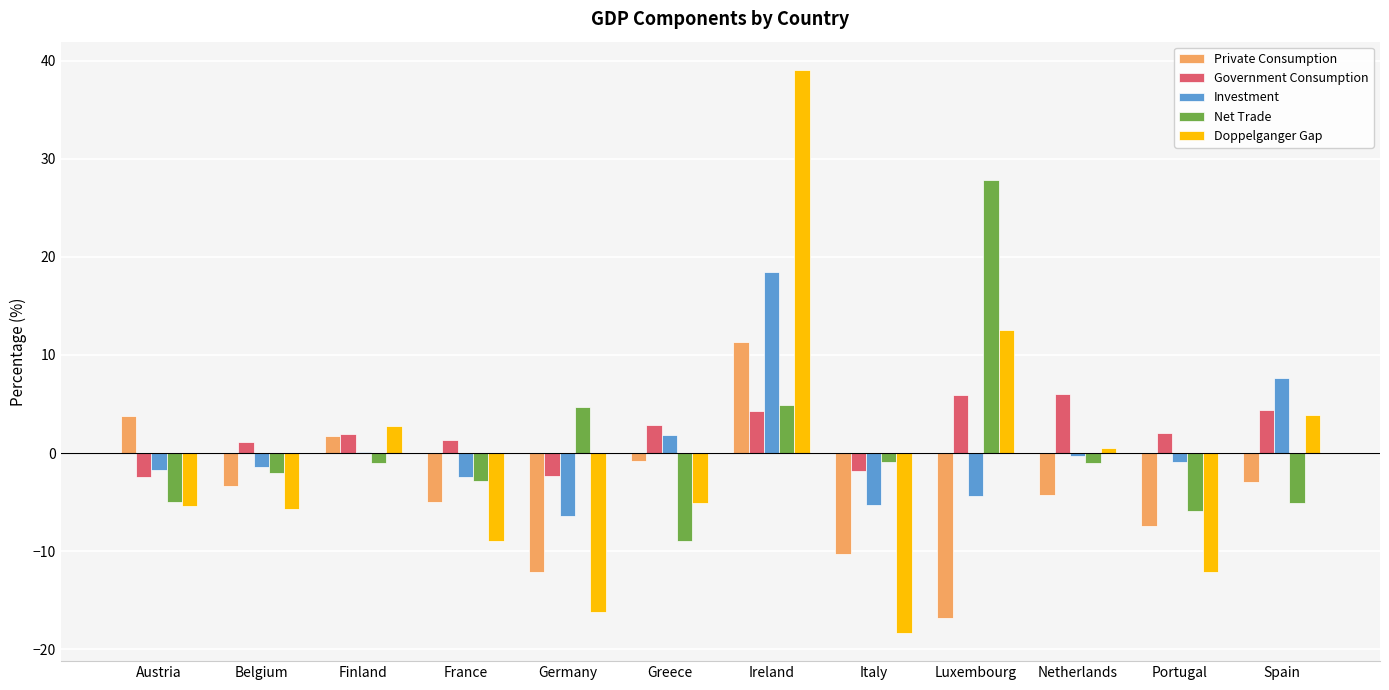

What is the maximum value for Government Consumption?

6.1